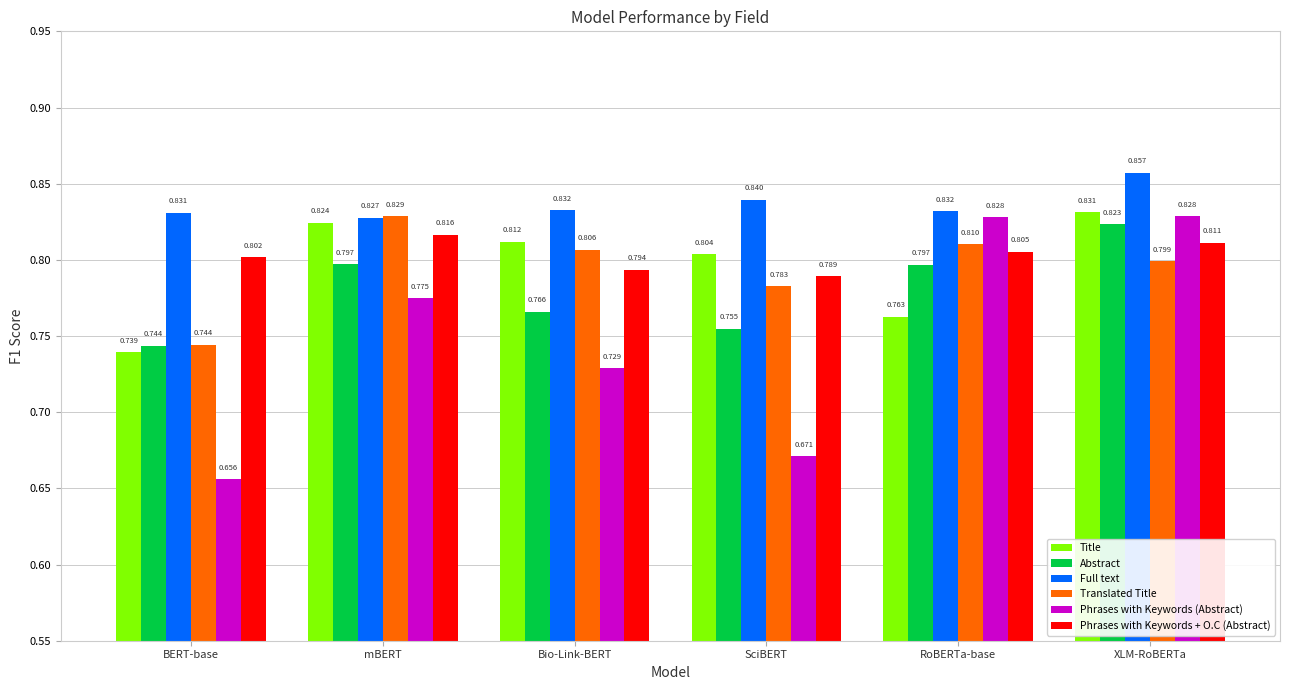

At which label does Full text reach its minimum?

mBERT